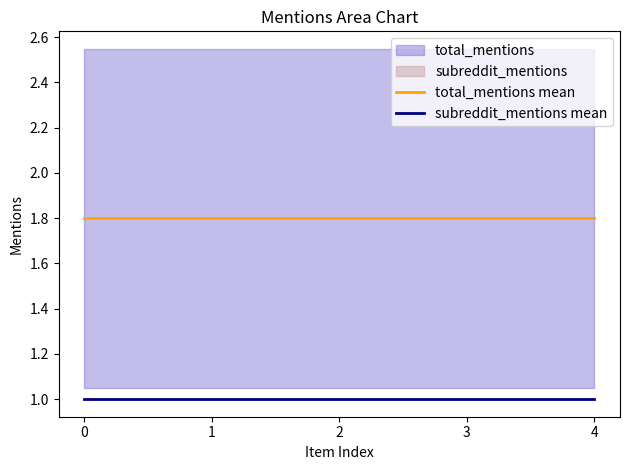

What is the value of the subreddit_mentions mean point at the 1st from the left?

1.0